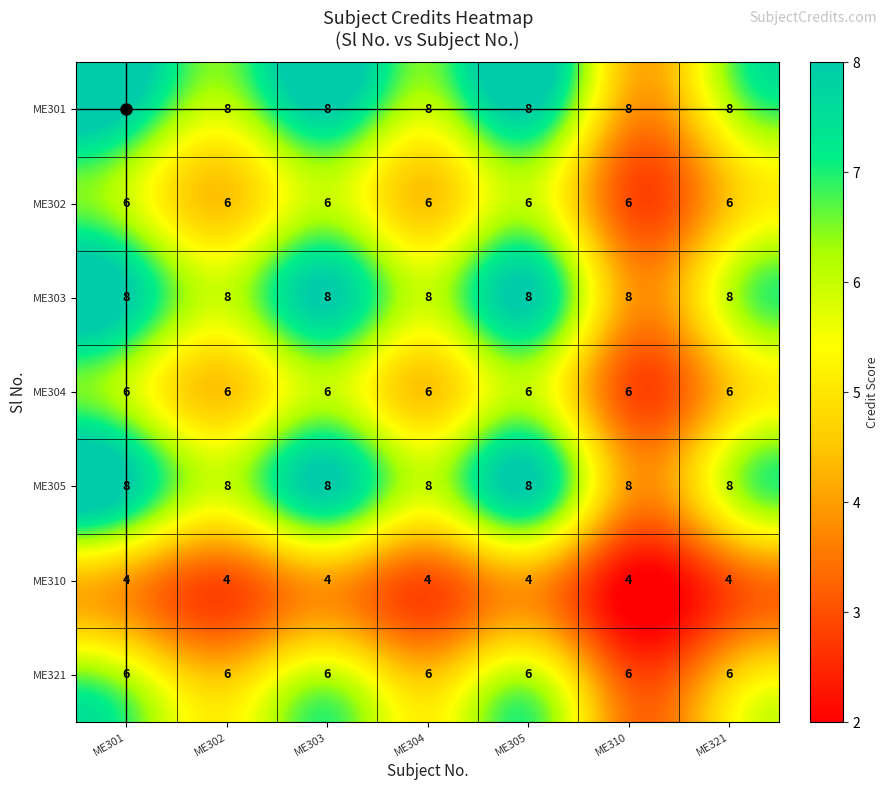

True or false: ME304 has a value of 11 at ME310.

False